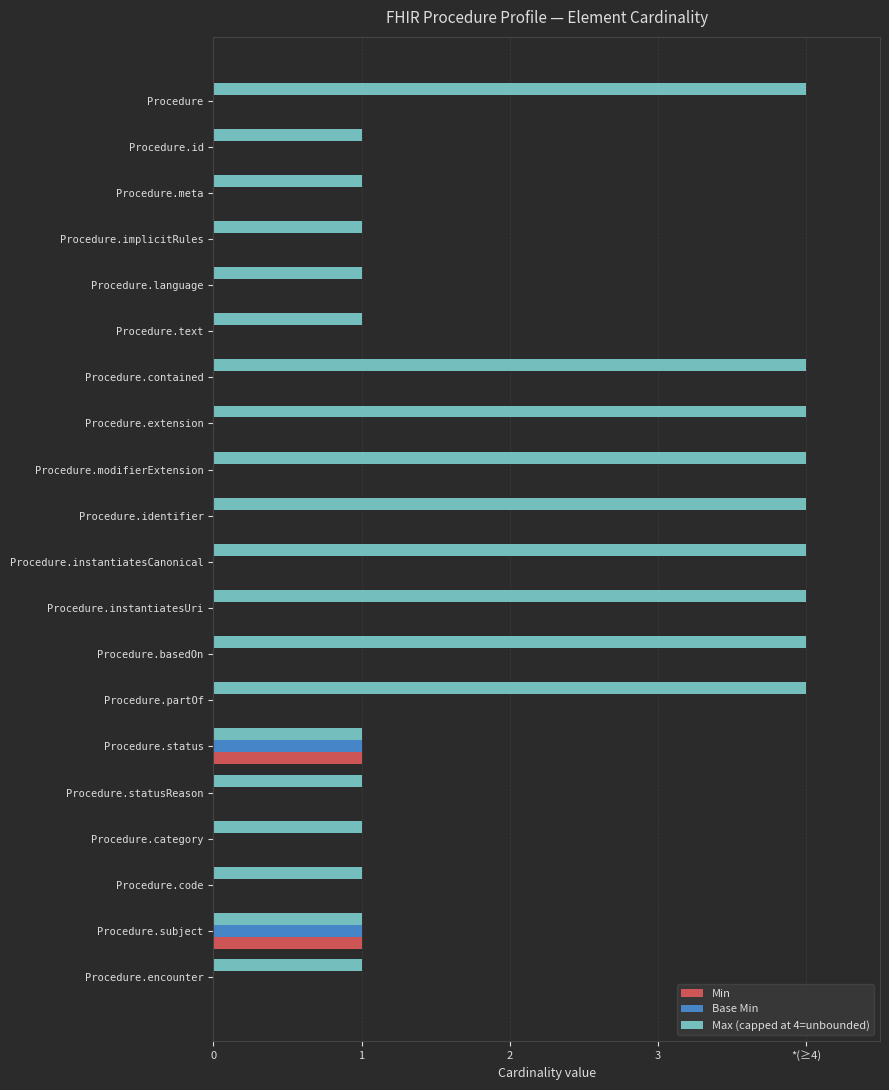

What are all the series names shown in the legend?

Min, Base Min, Max (capped at 4=unbounded)